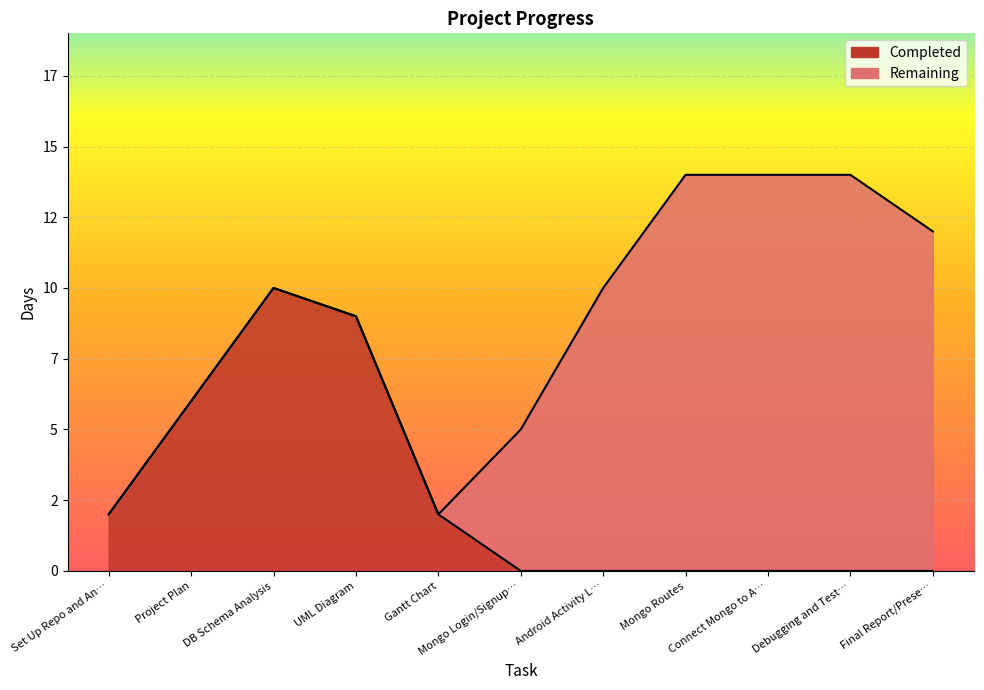

Is it true that the value at Final Report/Prese… is -6?

False